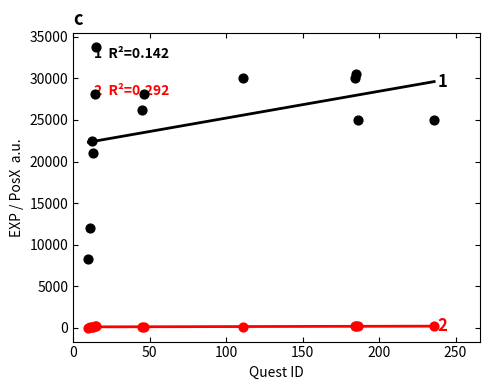

What is the total value across all series at 236?

25150